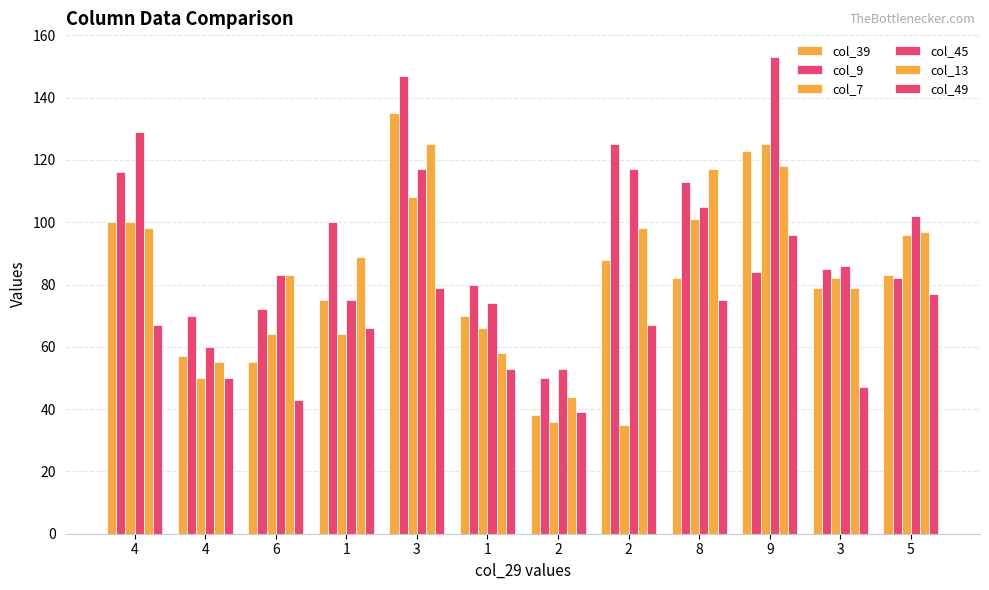

Which has a higher value, 6 or 4?

4